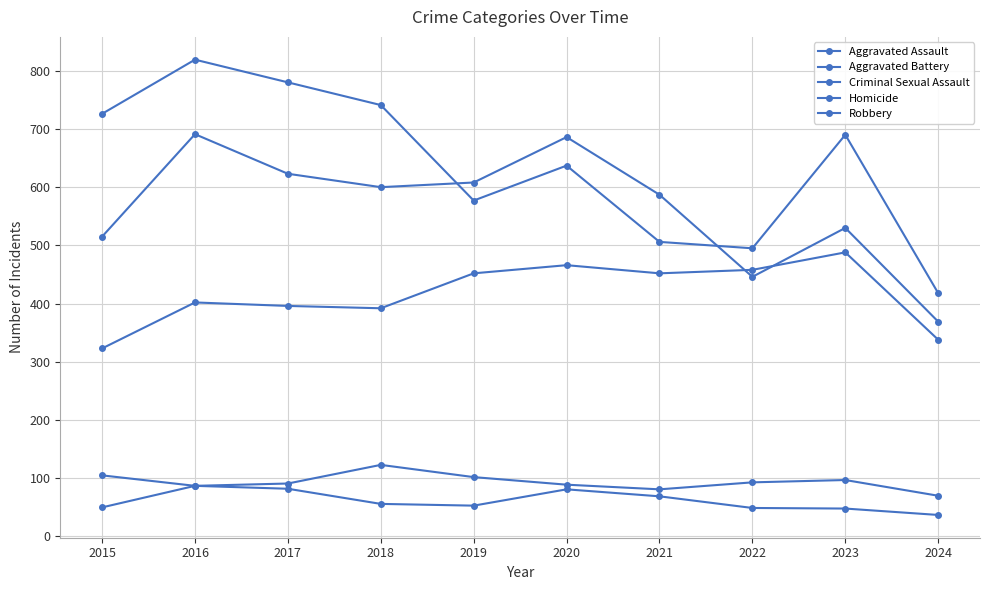

How many lines are shown in the chart?

5